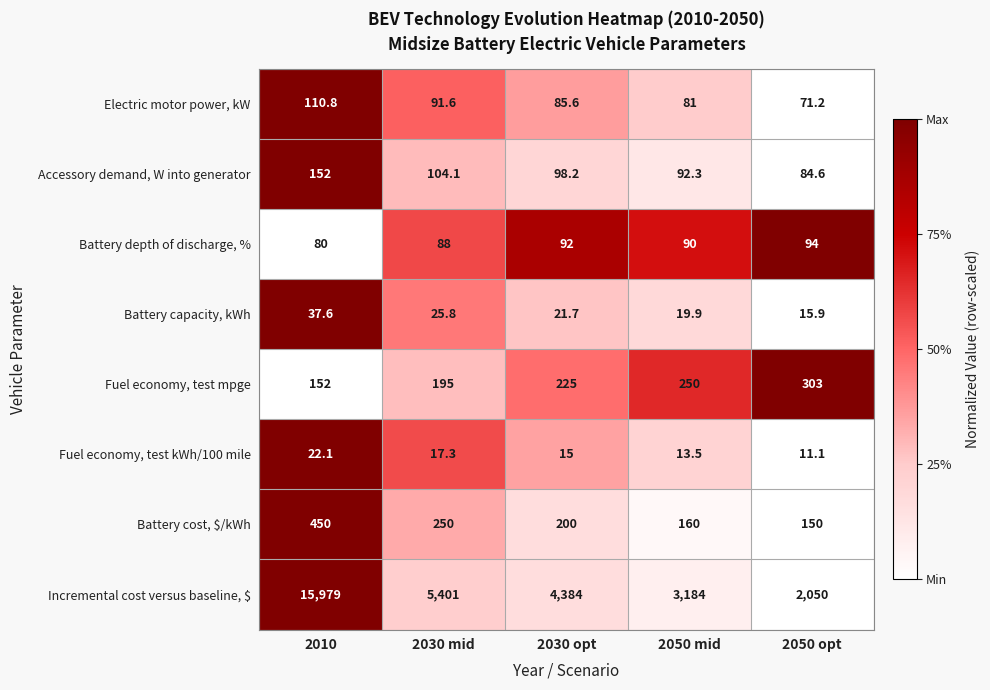

True or false: Battery cost, $/kWh has a value of 327.7 at 2030 opt.

False